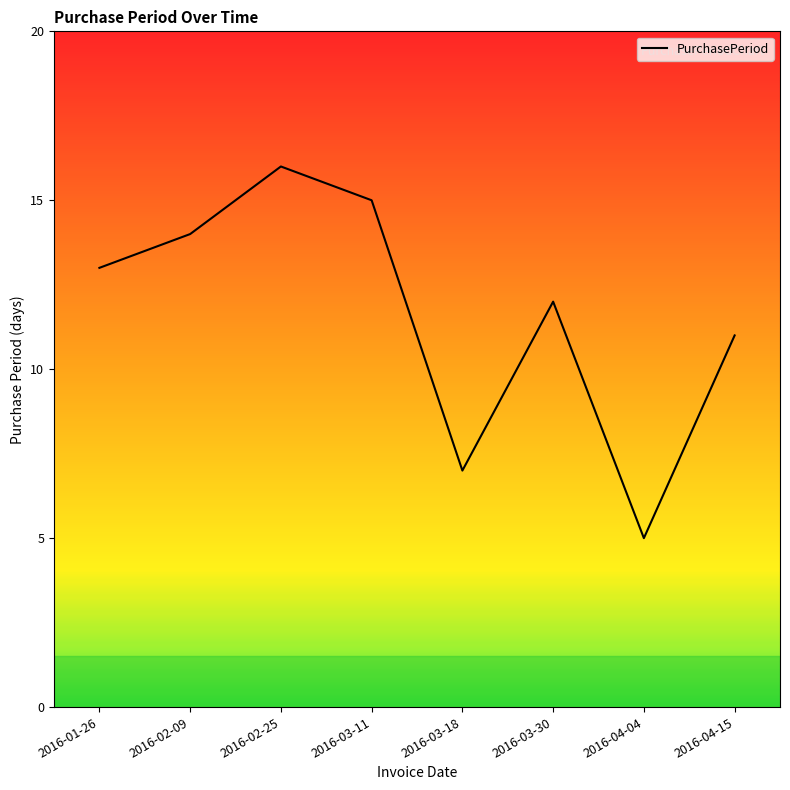

What is the difference between the maximum and minimum values?

11